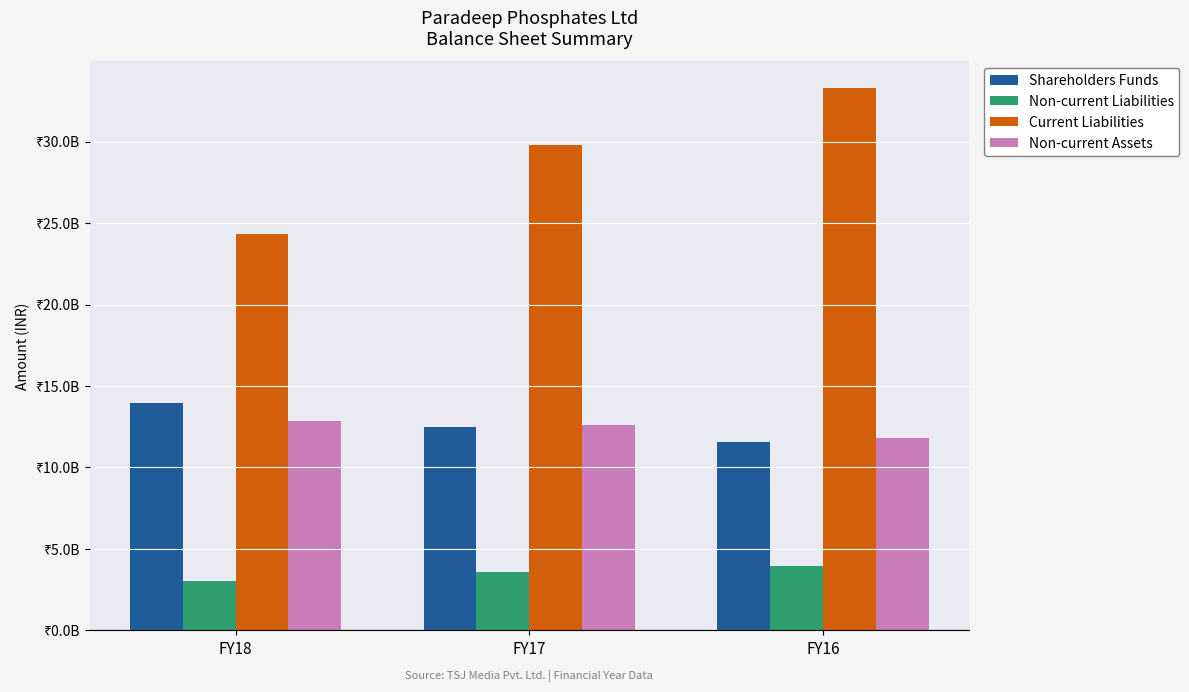

What is the sum of all Non-current Liabilities values?

10581251000